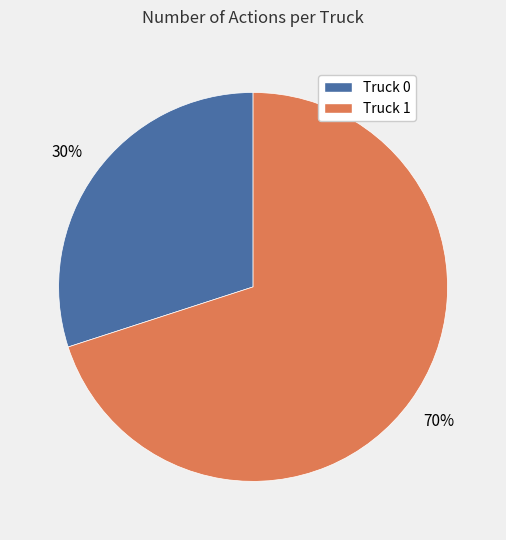

True or false: Truck 1 accounts for 70% of the total.

True